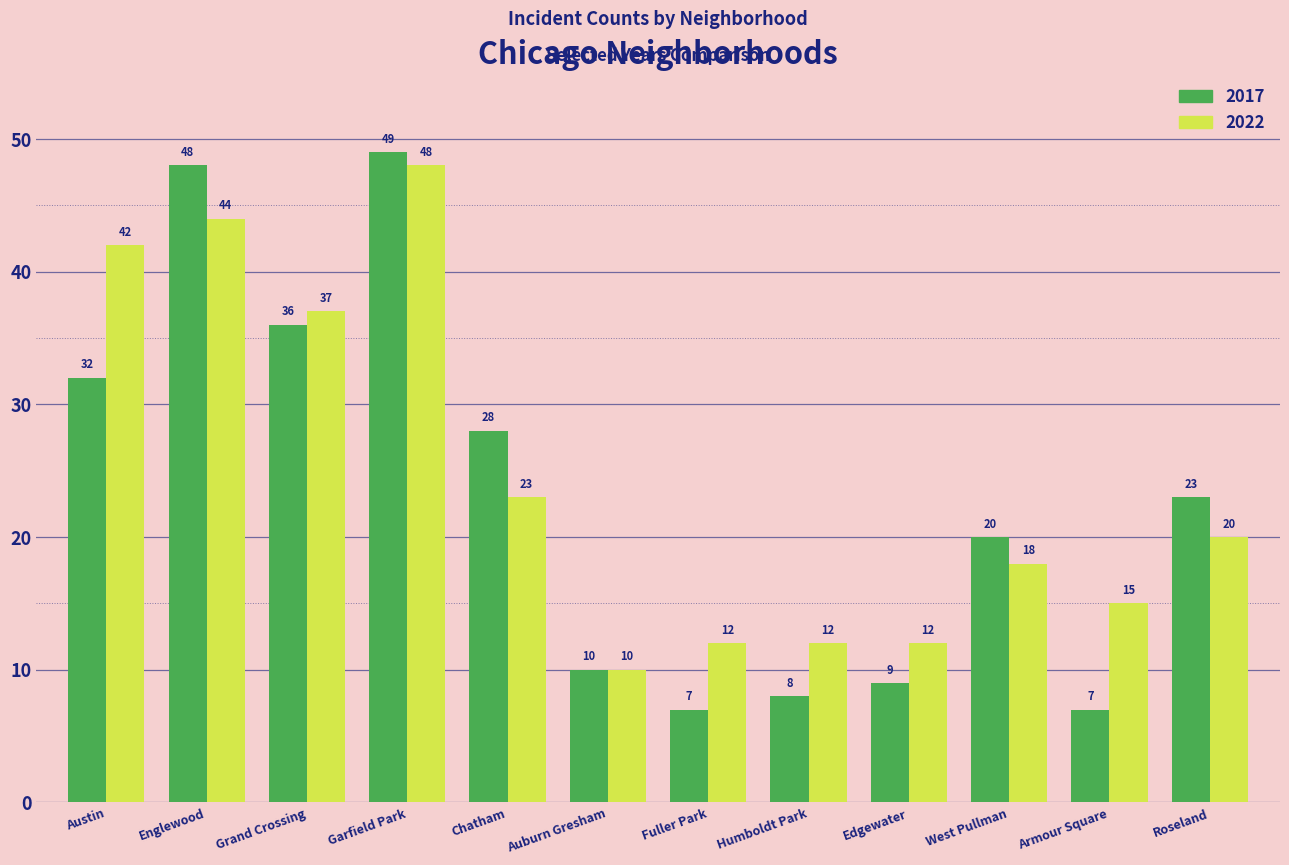

The 2017 series shows 10 at Armour Square. True or false?

False